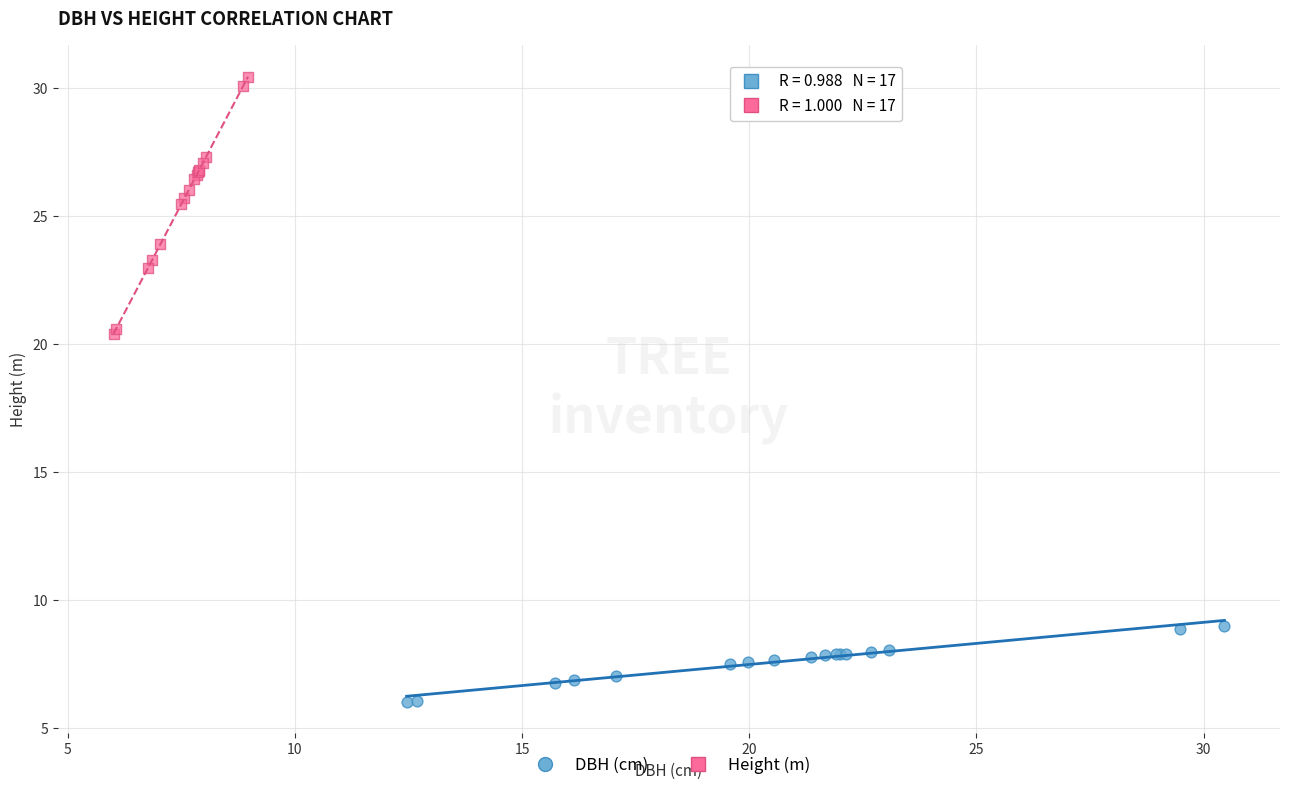

Which series reaches the minimum Y coordinate?

DBH (cm)